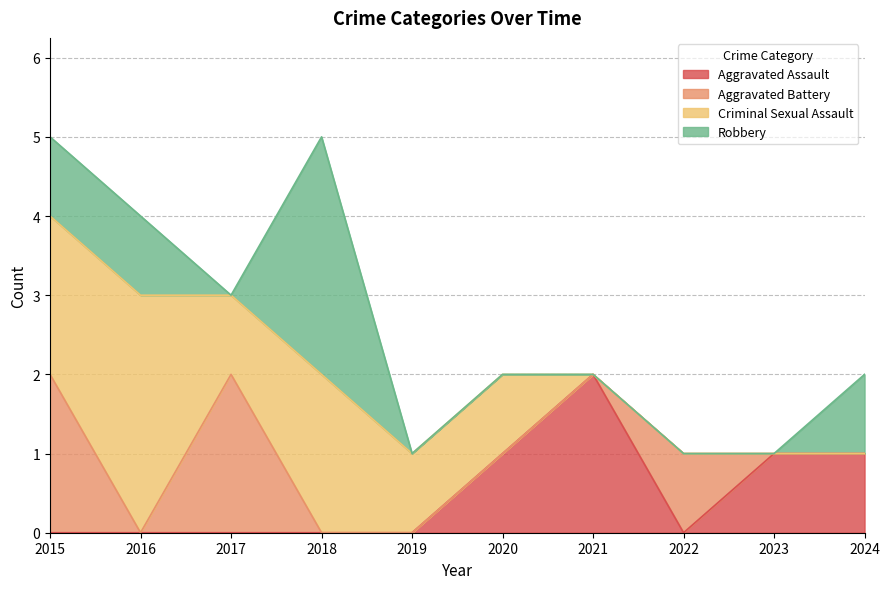

At which category does Aggravated Battery reach its first local valley?

2016